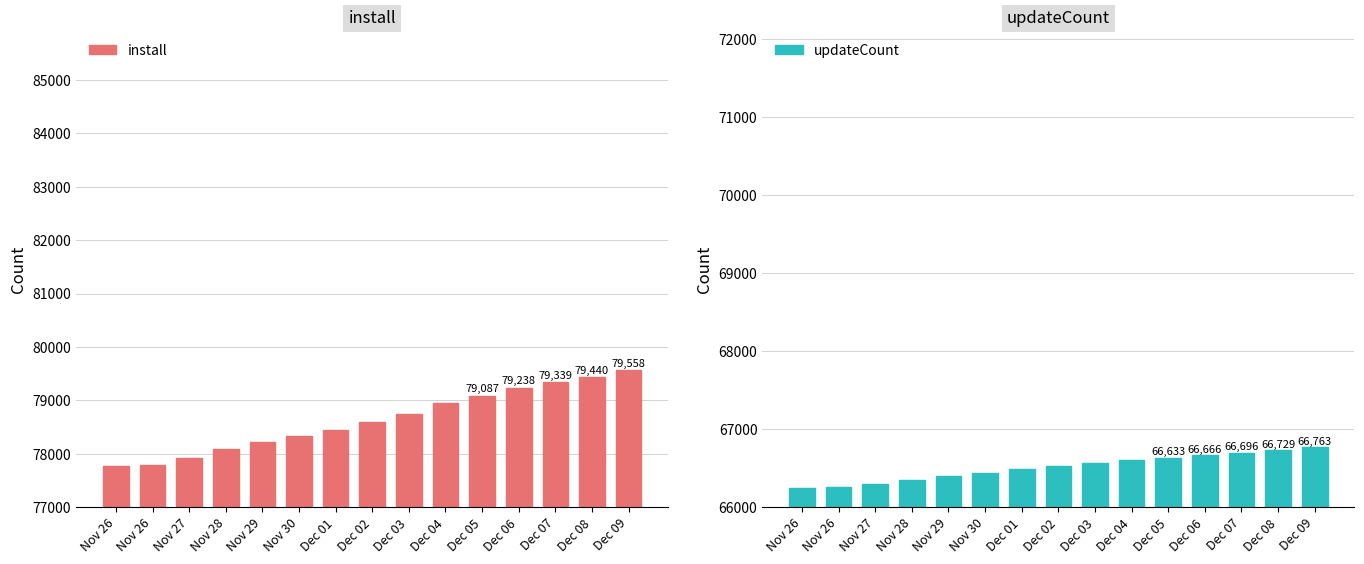

What is the difference between the updateCount values at Nov 27 and Nov 29?

104